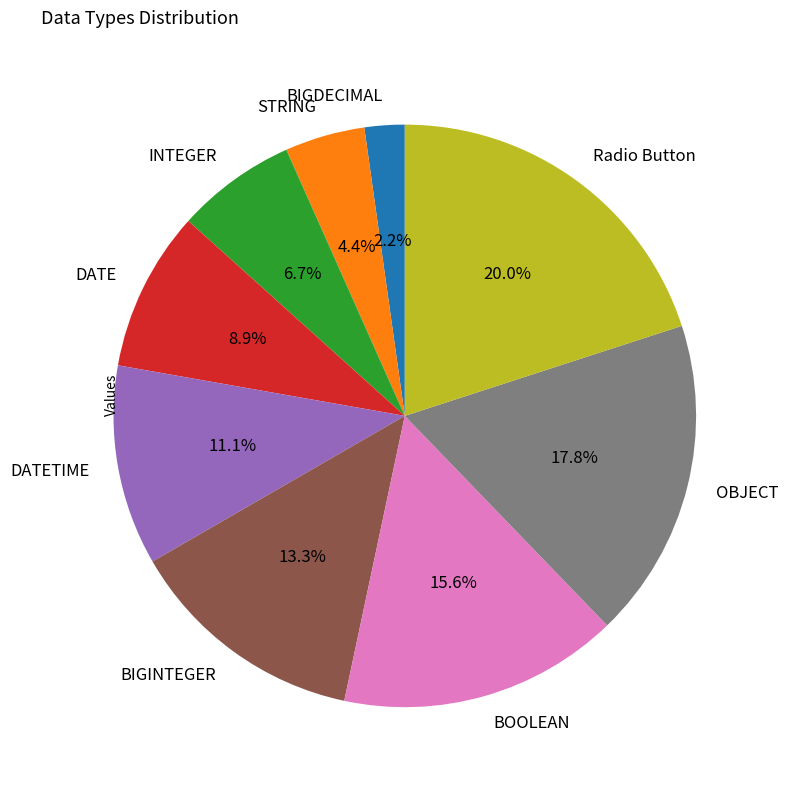

What percentage is the BIGDECIMAL slice, to the nearest percent?

2%